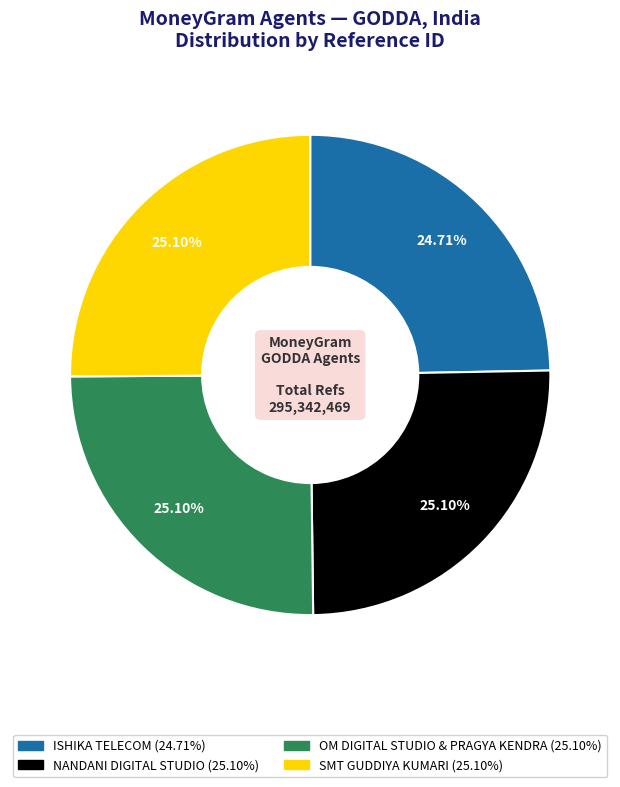

Approximately how many times larger is the value at OM DIGITAL STUDIO & PRAGYA KENDRA compared to SMT GUDDIYA KUMARI?

1.0